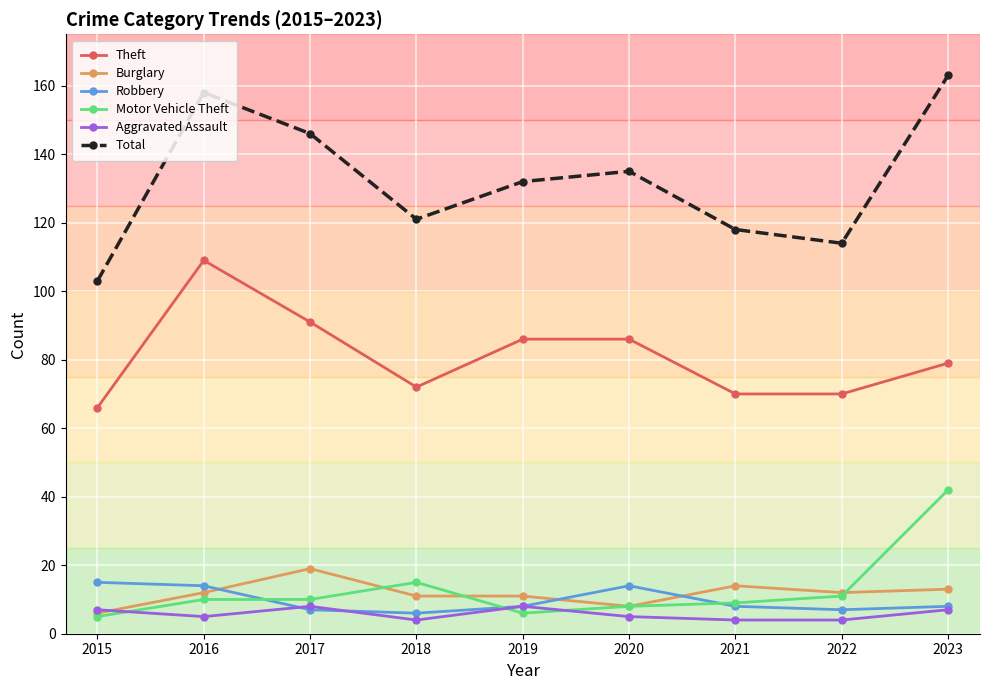

True or false: Theft and Total cross at least once.

False